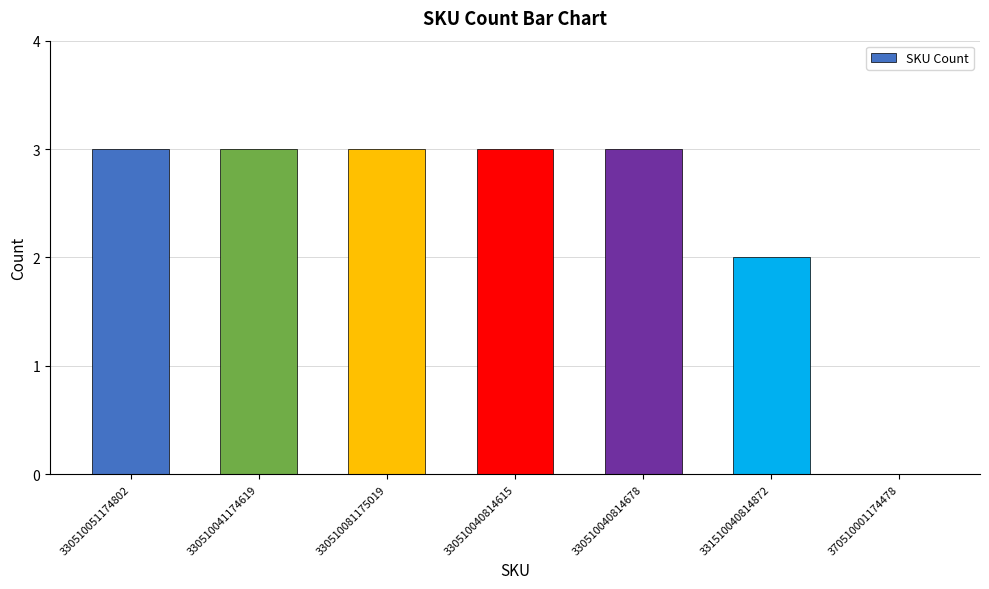

Is it true that the value at 331510040814872 is 2?

True